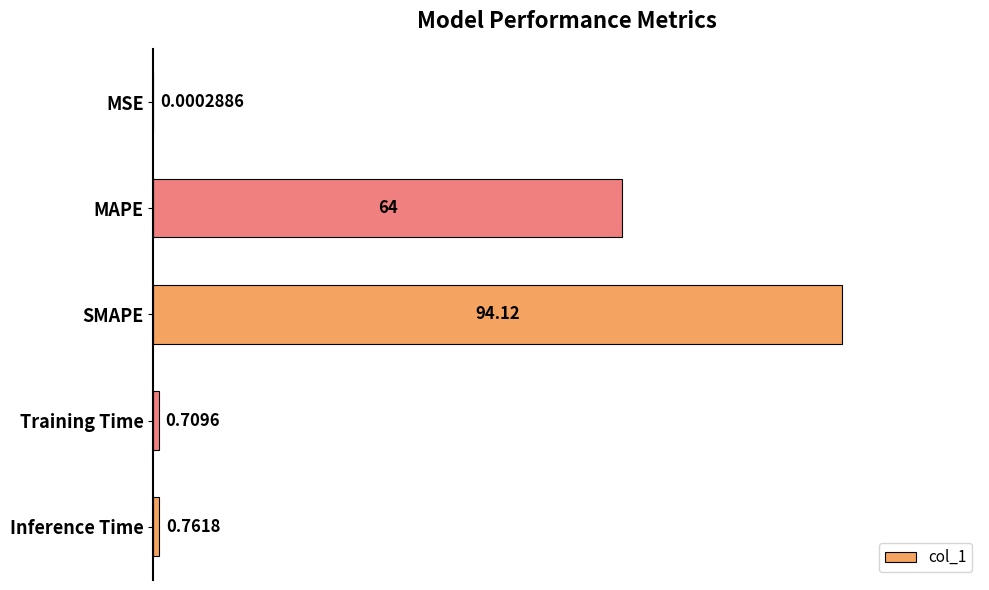

Which category has the highest value across all series?

SMAPE